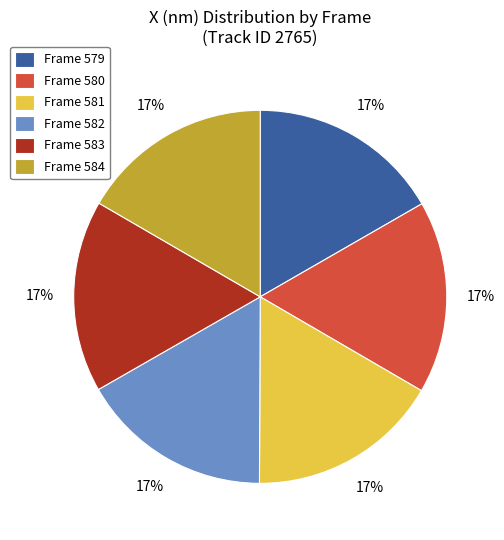

How many slices are in this pie chart?

6